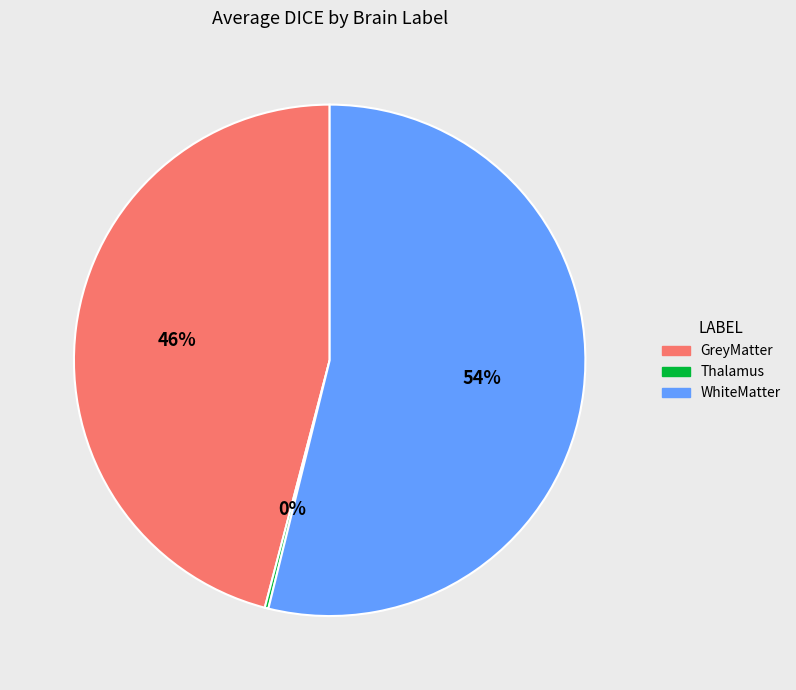

Which slice is the largest?

WhiteMatter